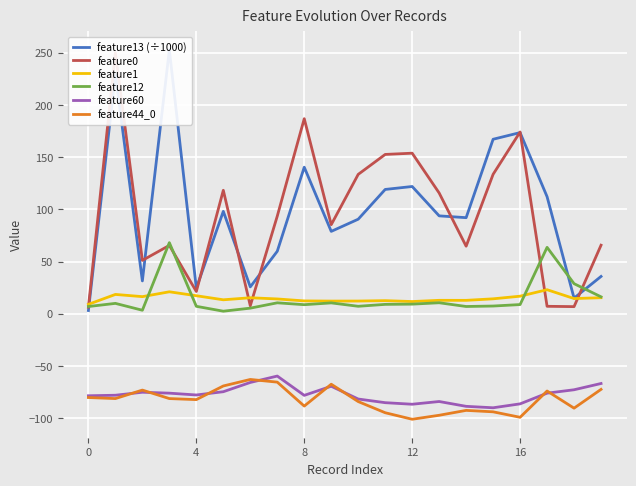

What is the highest value of the feature1 series?

23.1